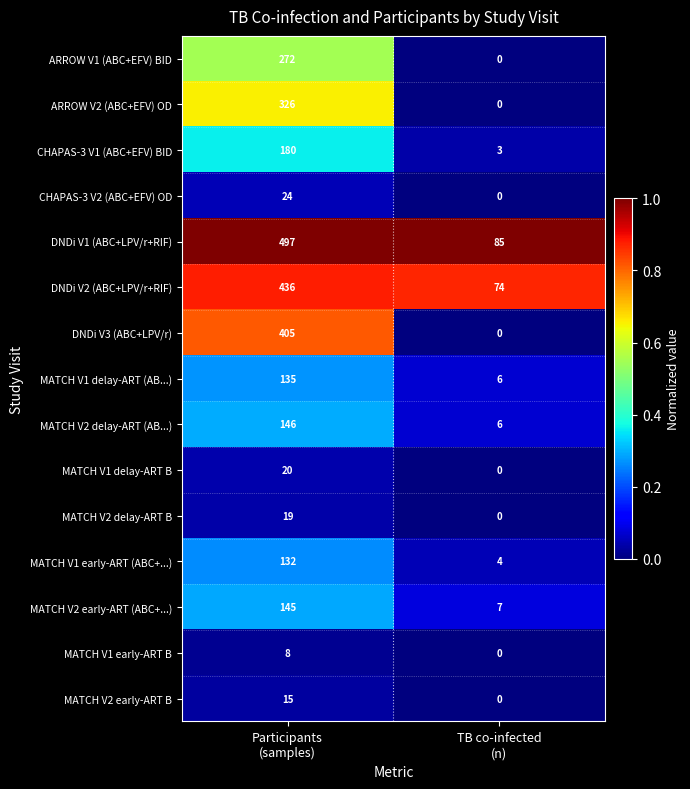

At which category does the chart reach its minimum across all series?

TB co-infected
(n)